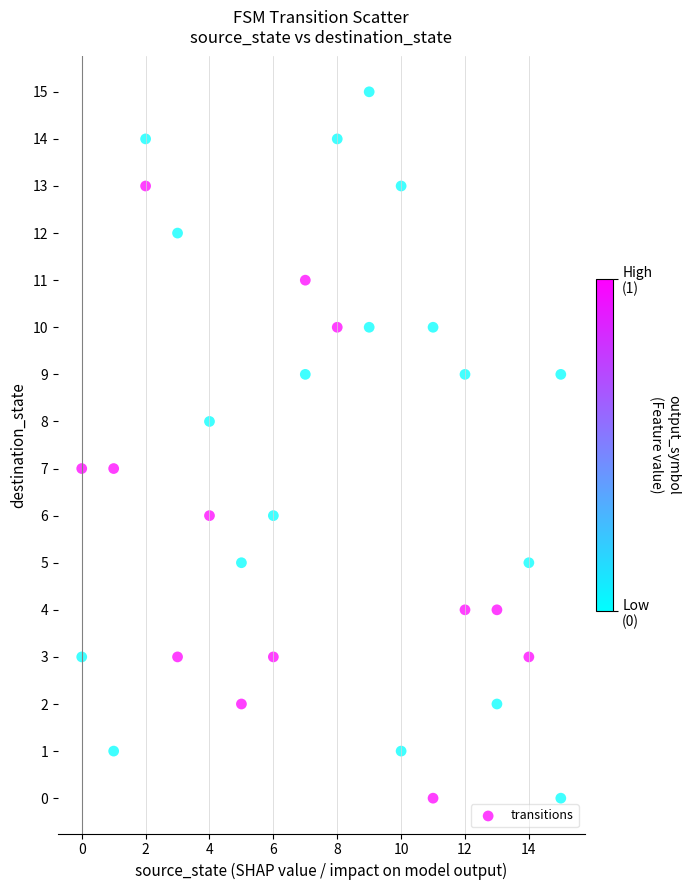

What is the range of X values (max minus min)?

15